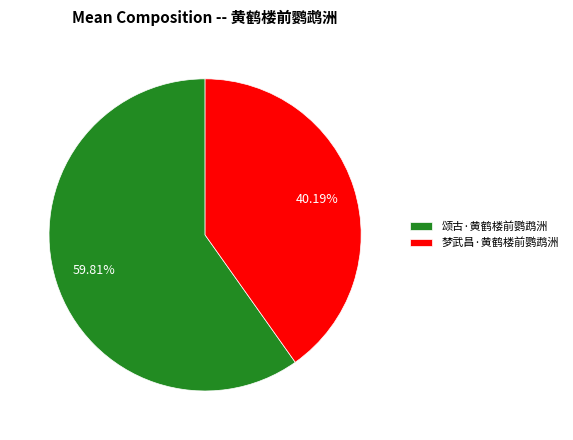

What is the smallest slice in the pie chart?

梦武昌·黄鹤楼前鹦鹉洲